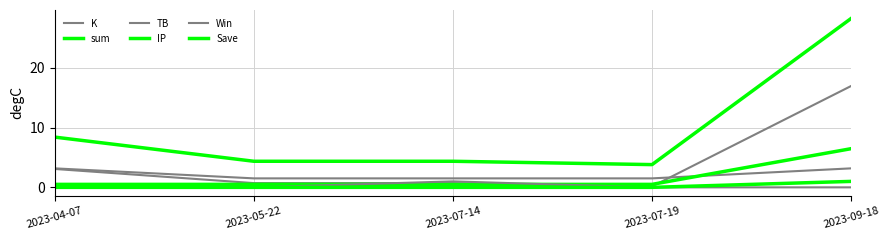

Reading left to right, list all the values displayed in this chart.

K: 3.1	0.7	0.7	0.2	17.0
sum: 8.4	4.4	4.4	3.8	28.3
TB: 3.2	1.5	1.5	1.5	3.2
IP: 0.5	0.5	0.5	0.5	6.5
Win: 0.0	0.0	1.0	0.0	0.0
Save: 0.0	0.0	0.0	0.0	1.0